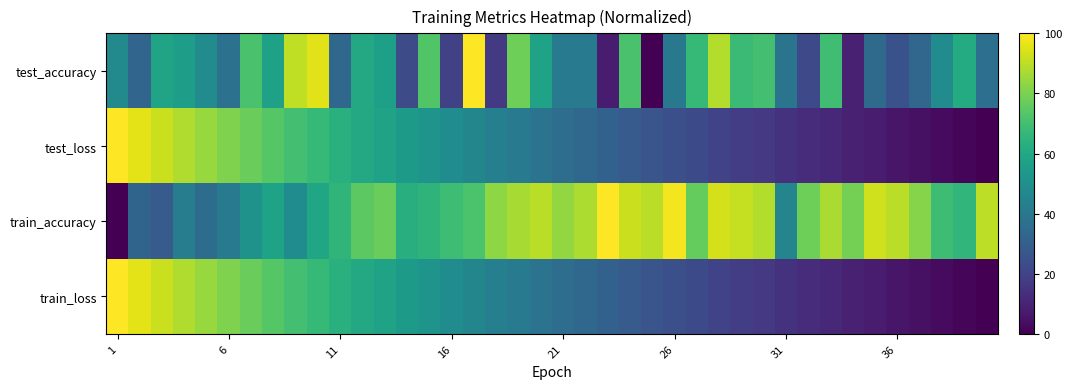

At which category does the chart reach its minimum across all series?

24